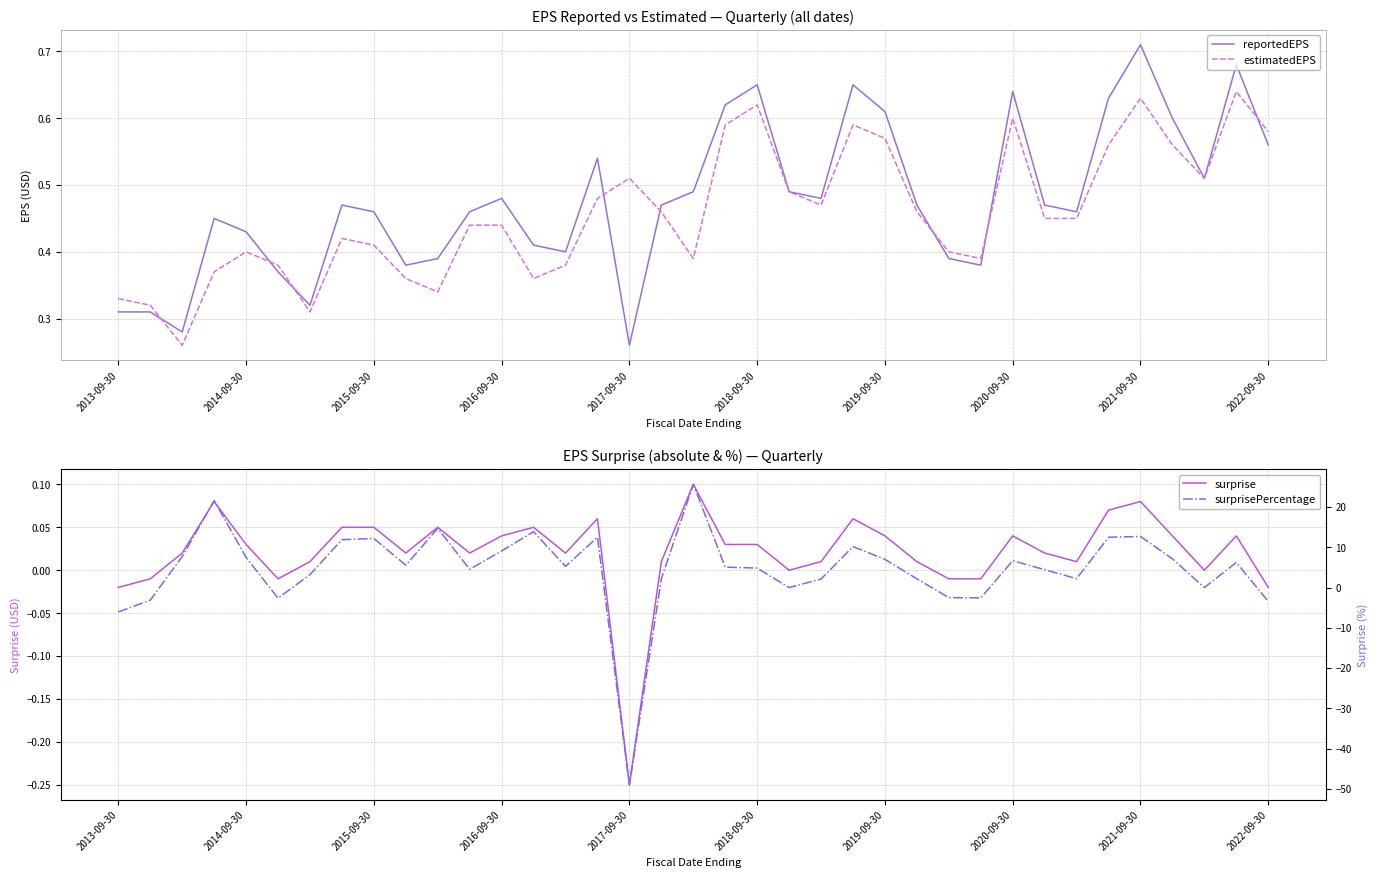

What is the spread (max minus min) of values at 23?

10.1